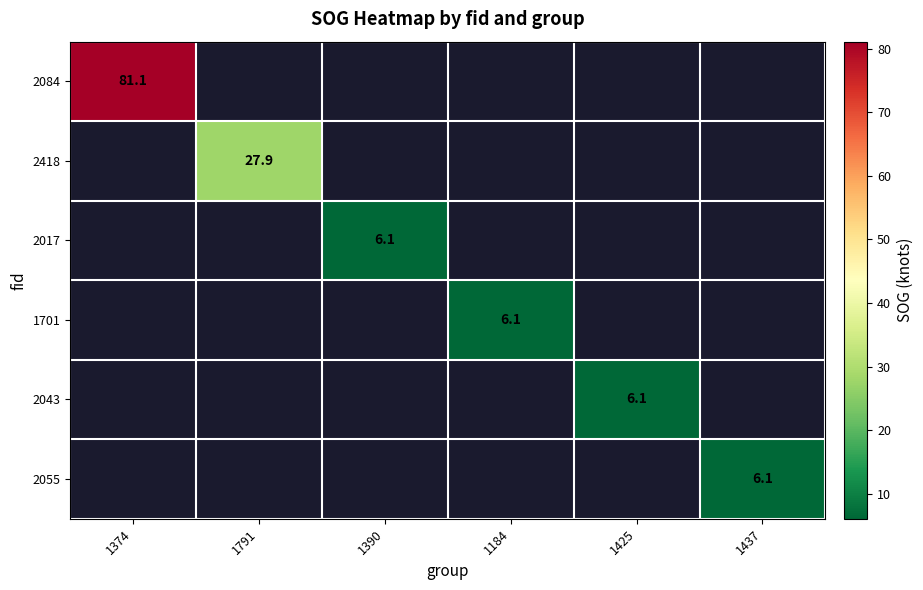

True or false: 2055 has a value of 6.1 at 1437.

True